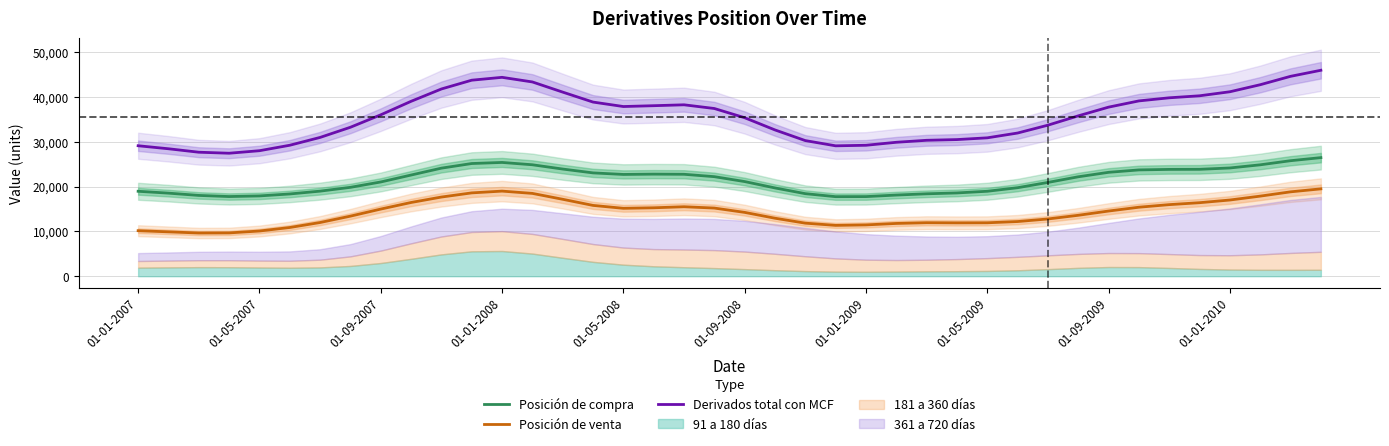

What is the value of the Posición de venta point at the 37th from the left?

16989.0